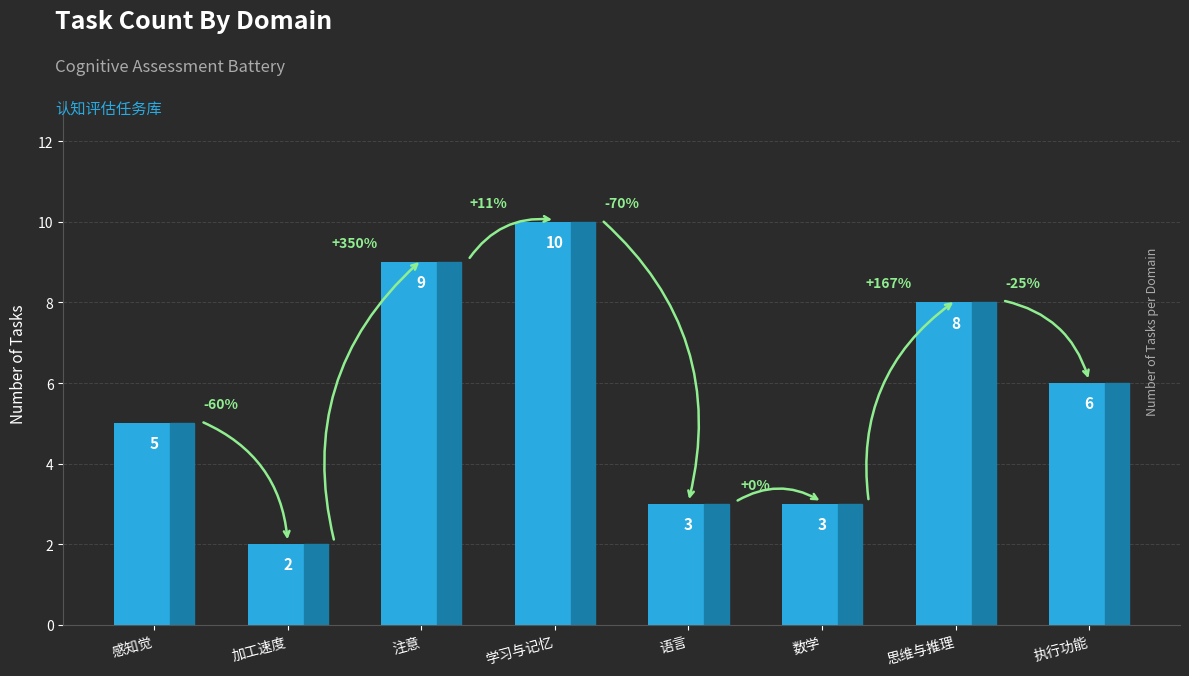

What is the label of the 1st bar from the right?

执行功能